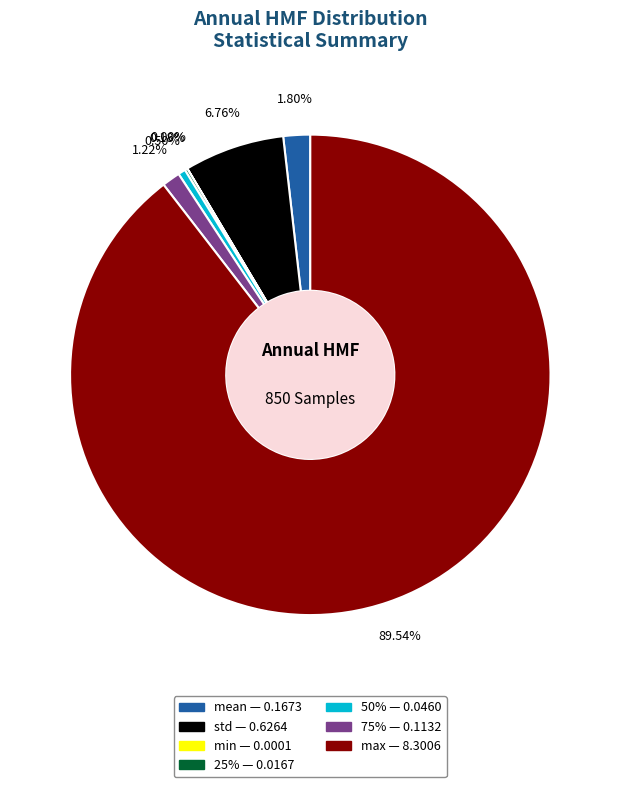

To the nearest percent, what is the average slice percentage?

14%